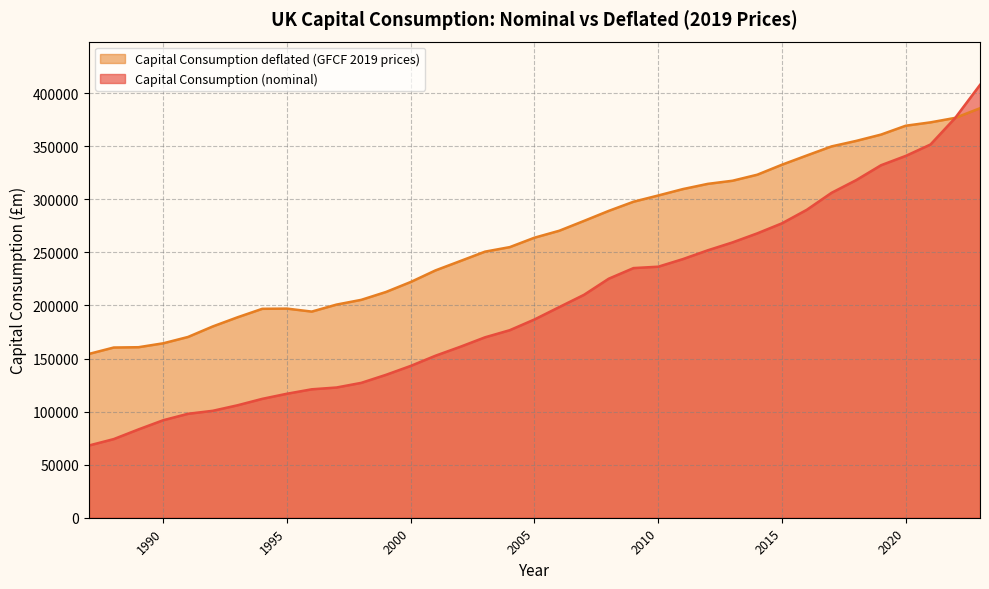

True or false: Capital Consumption (nominal) has more than 2 interior local peaks.

False